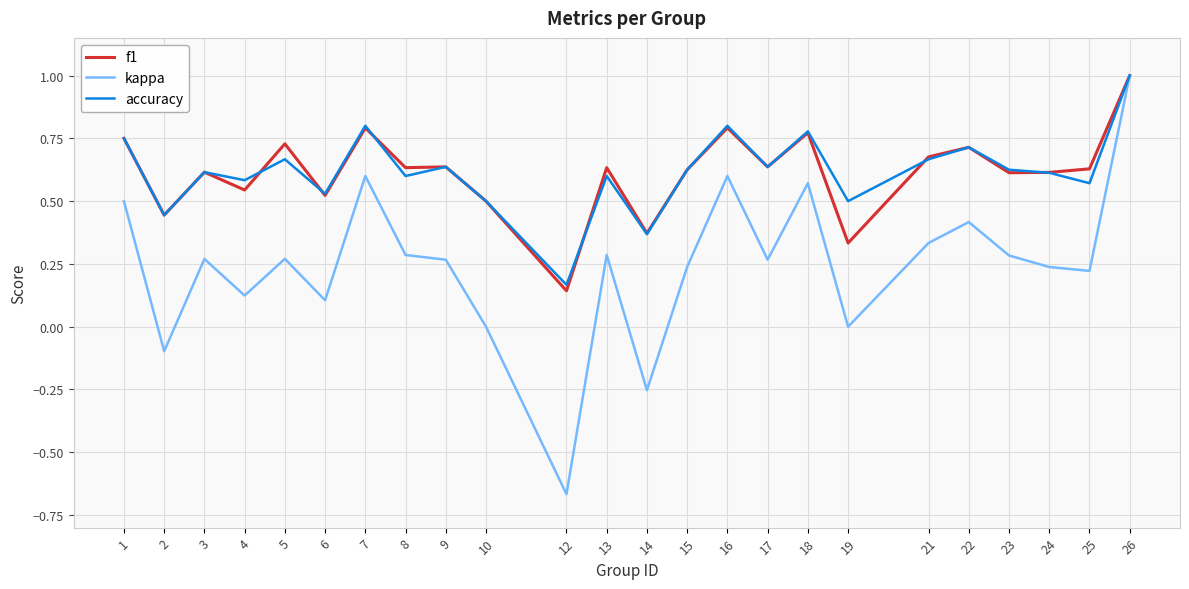

At which label does accuracy reach its minimum?

12